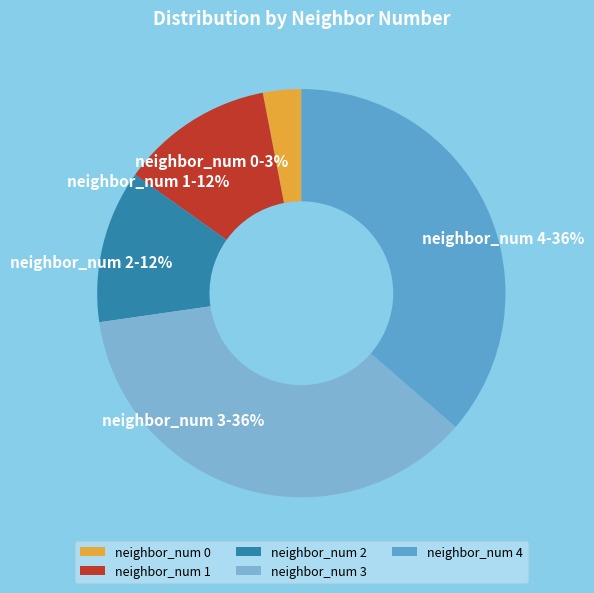

To the nearest percent, what portion does neighbor_num 0 represent?

3%